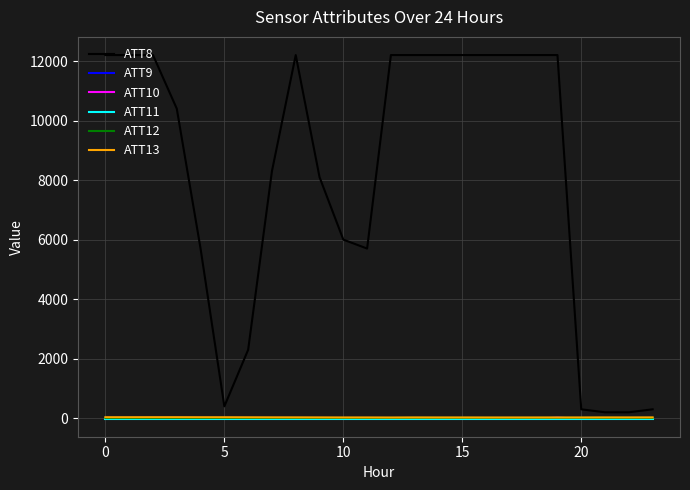

Count the number of categories in the chart.

24